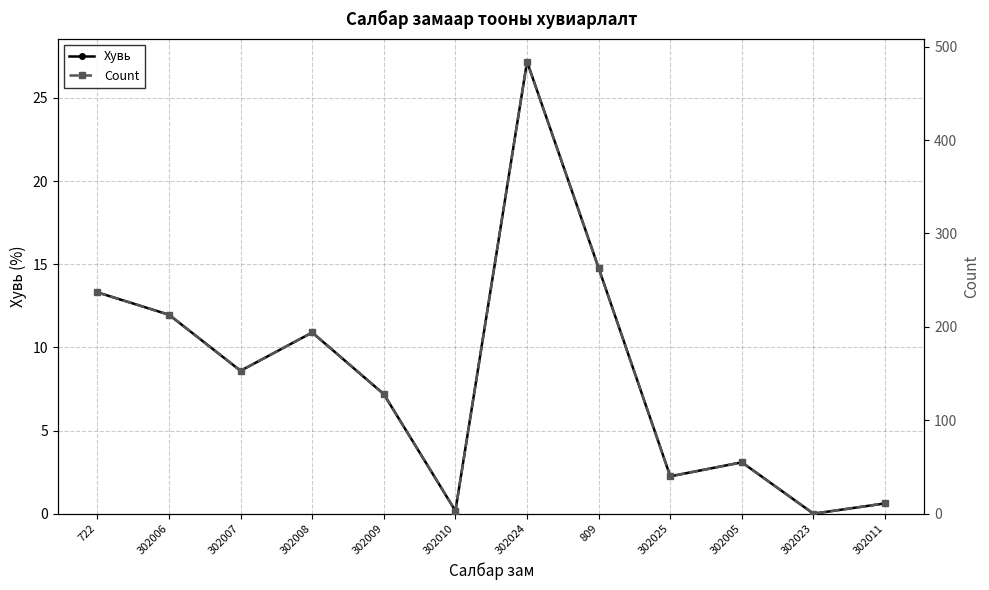

Rank the series by their average value, from highest to lowest.

Count, Хувь